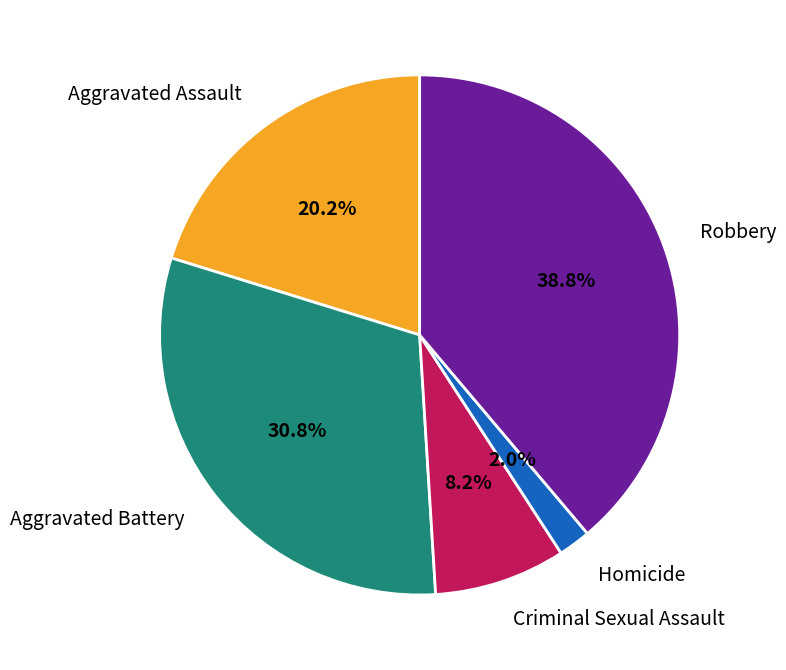

To the nearest percent, what percentage of the pie is Robbery?

39%